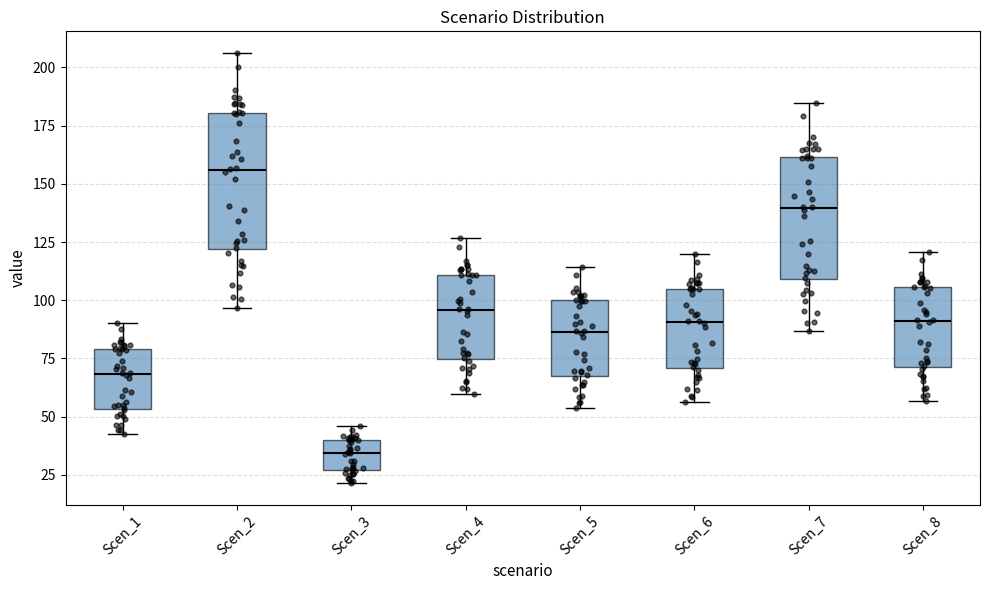

Which box is the tallest, from its lower edge to its upper edge?

Scen_2